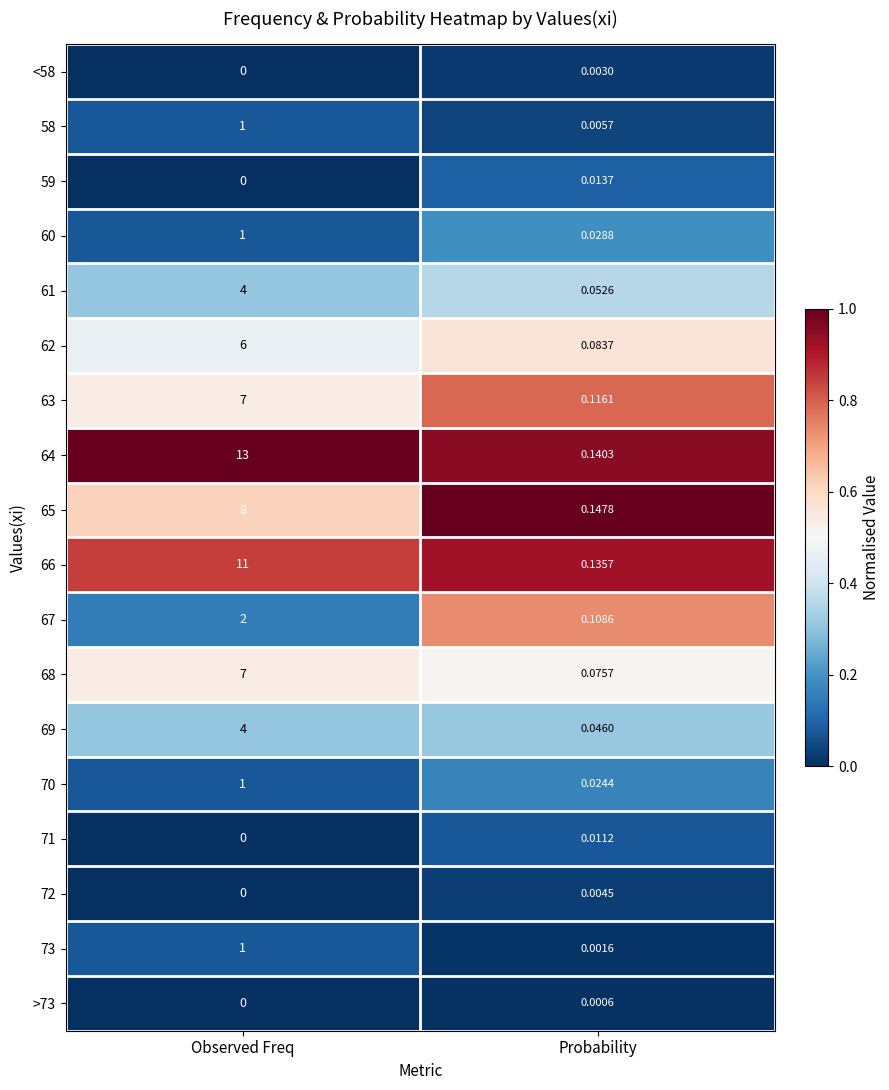

Which category has the highest value across all series?

Observed Freq